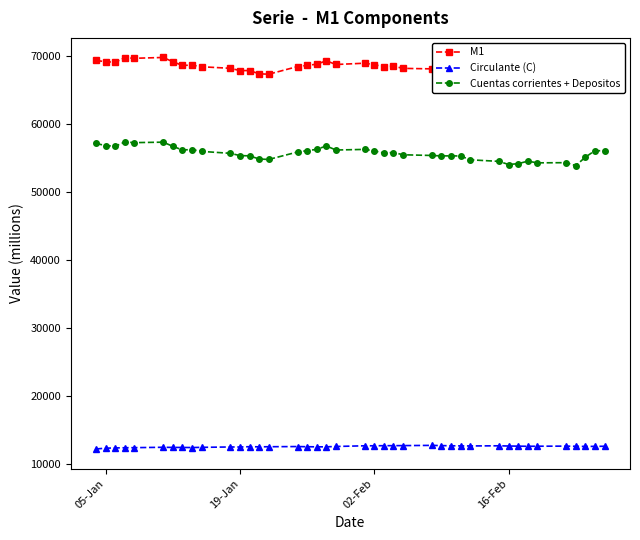

True or false: Cuentas corrientes + Depositos and Circulante (C) intersect in this chart.

False